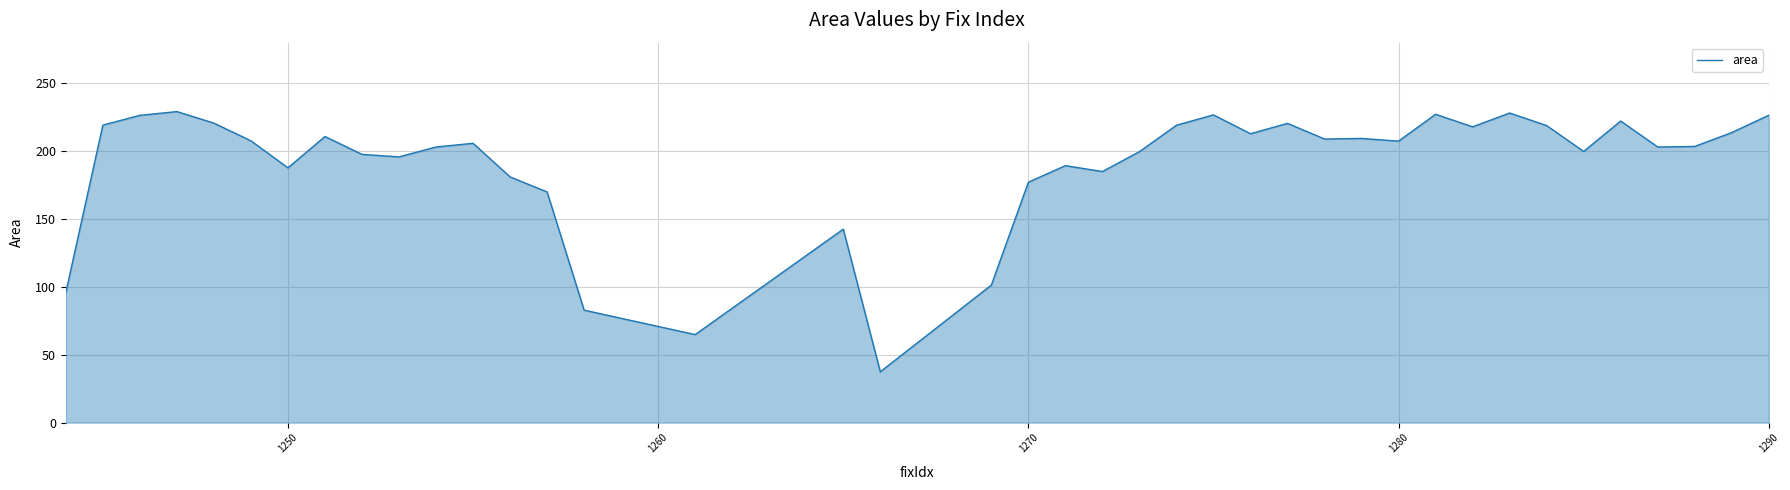

What is the maximum value shown in the chart?

229.2